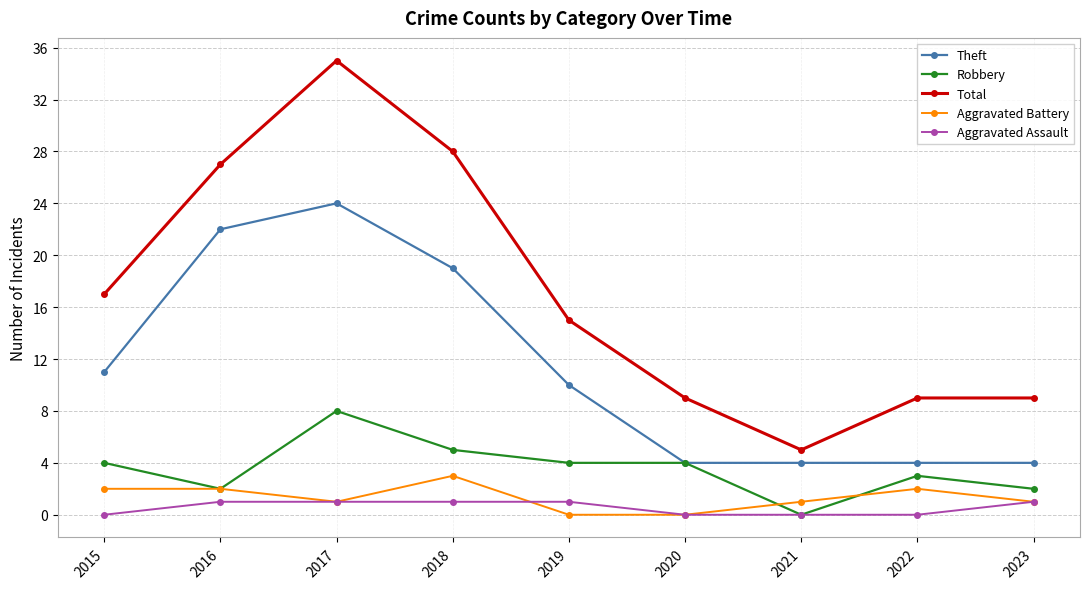

True or false: Aggravated Battery has a value of 1 at 2023.

True